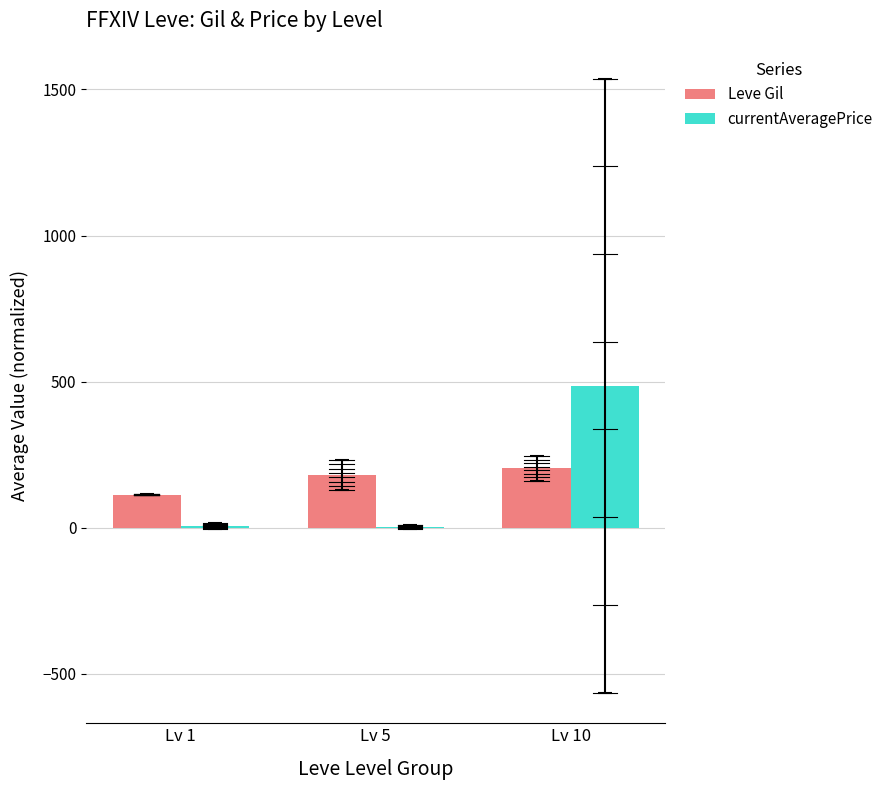

Which series changed the most between Lv 1 and Lv 10?

currentAveragePrice